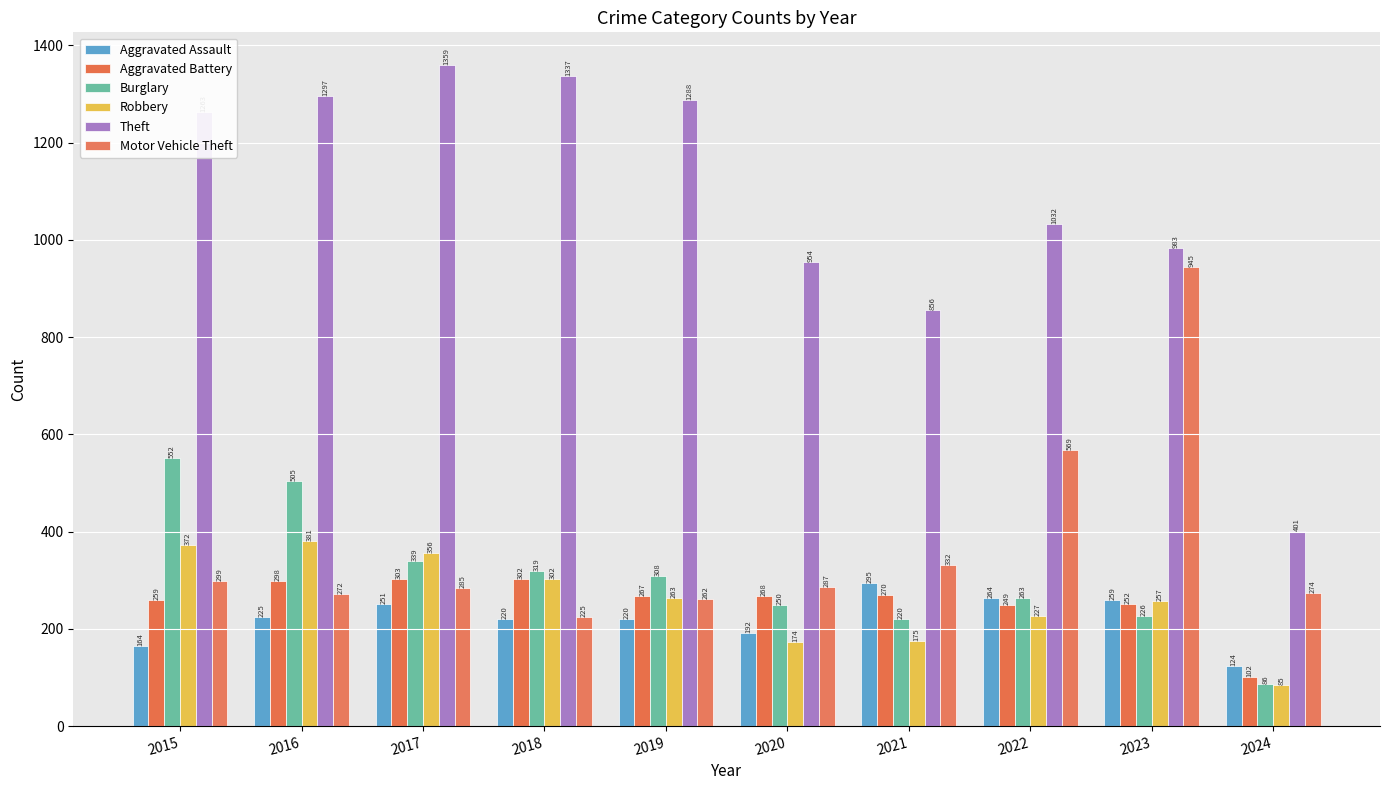

What is the lowest value of the Burglary series?

86